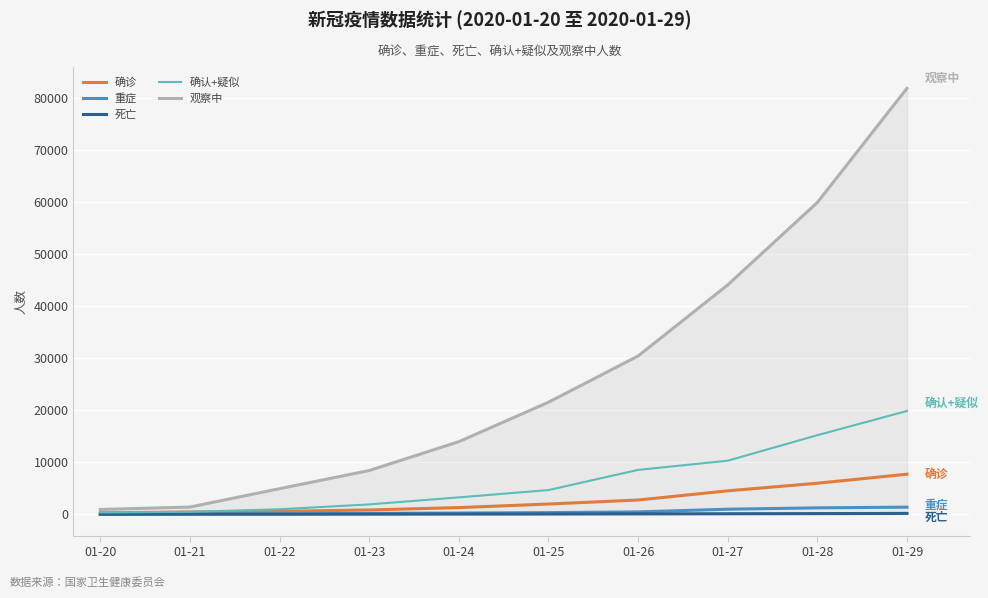

True or false: 观察中 has more than 2 points higher than both neighbors.

False